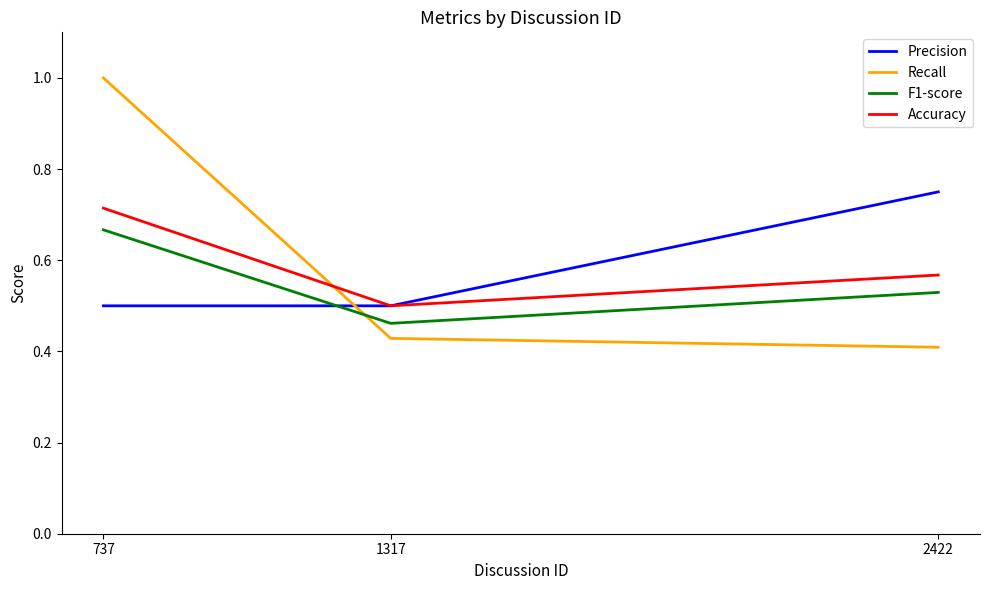

Between 737 and 2422, which series saw the biggest shift?

Recall